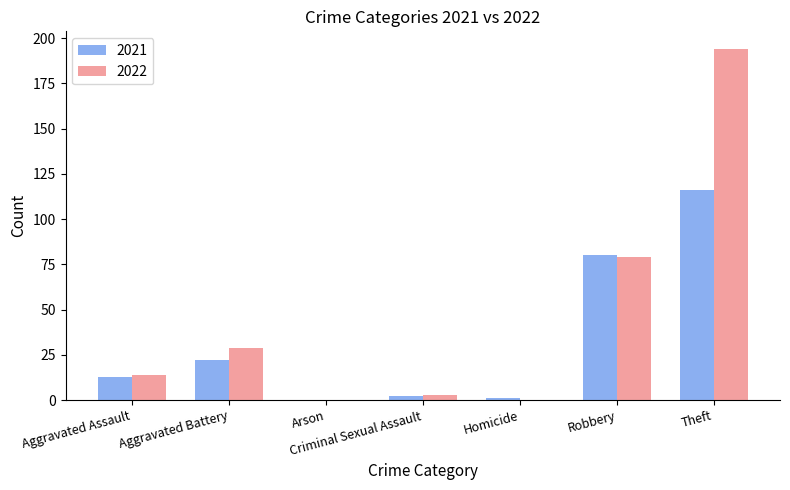

Is it true that 2022 equals 194 at Theft?

True